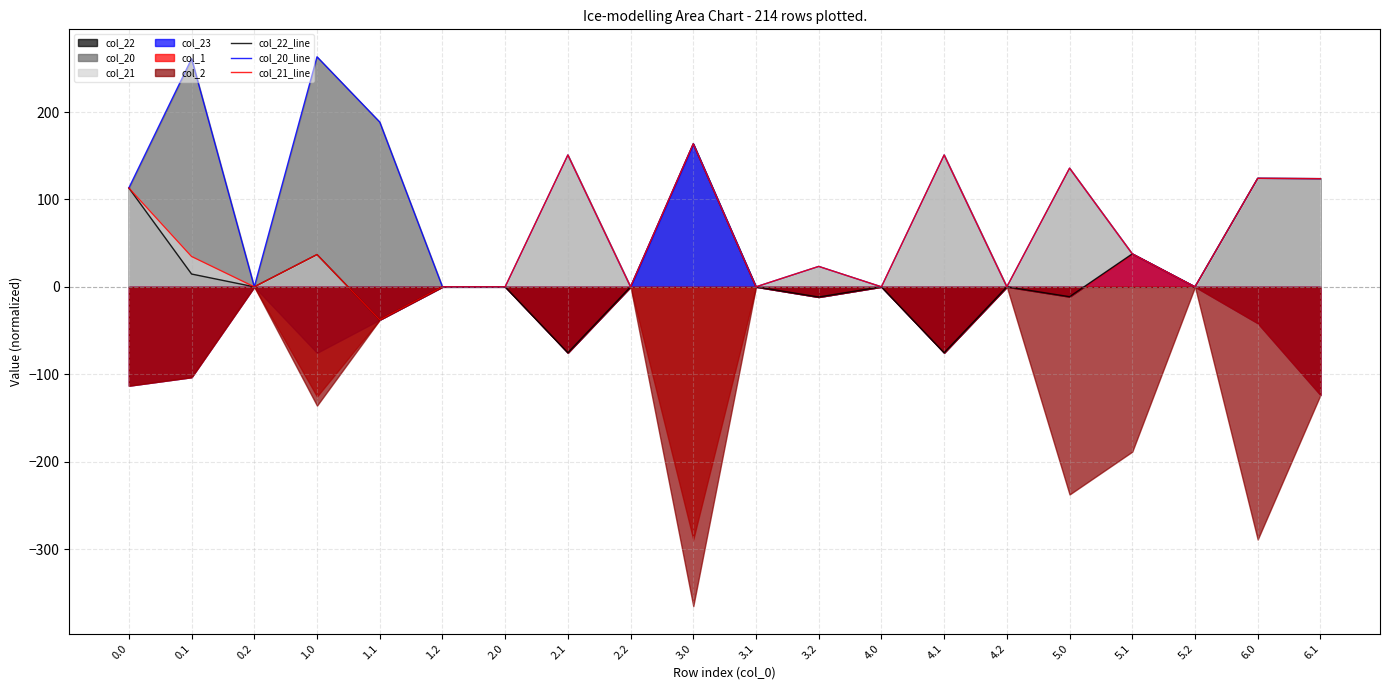

Is it true that col_20_line equals 52.2 at 0.0?

False